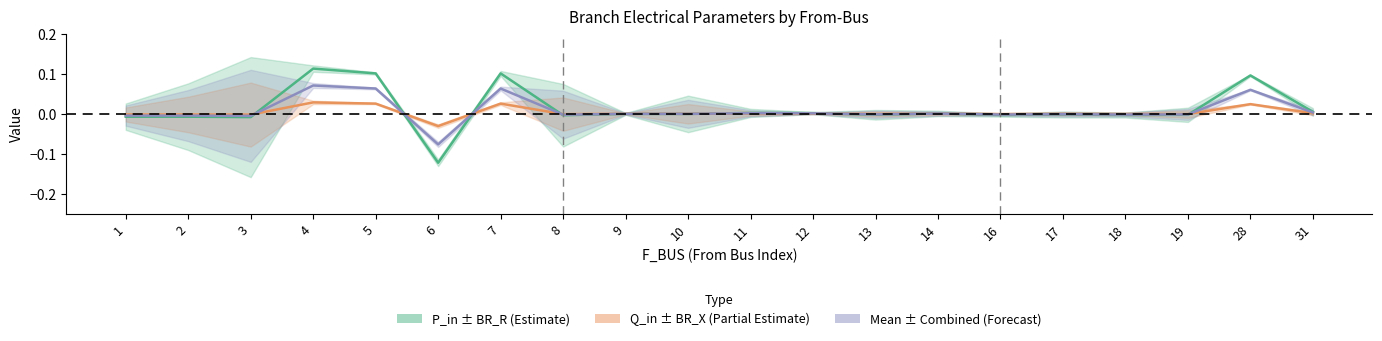

At which category does Mean(P_in, Q_in) reach its first local peak?

4